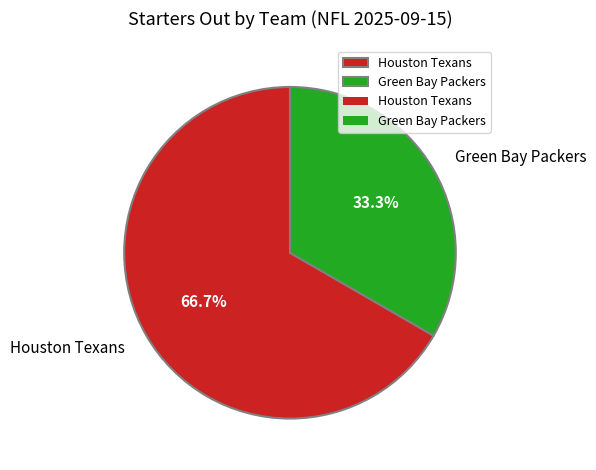

How many slices are in this pie chart?

2